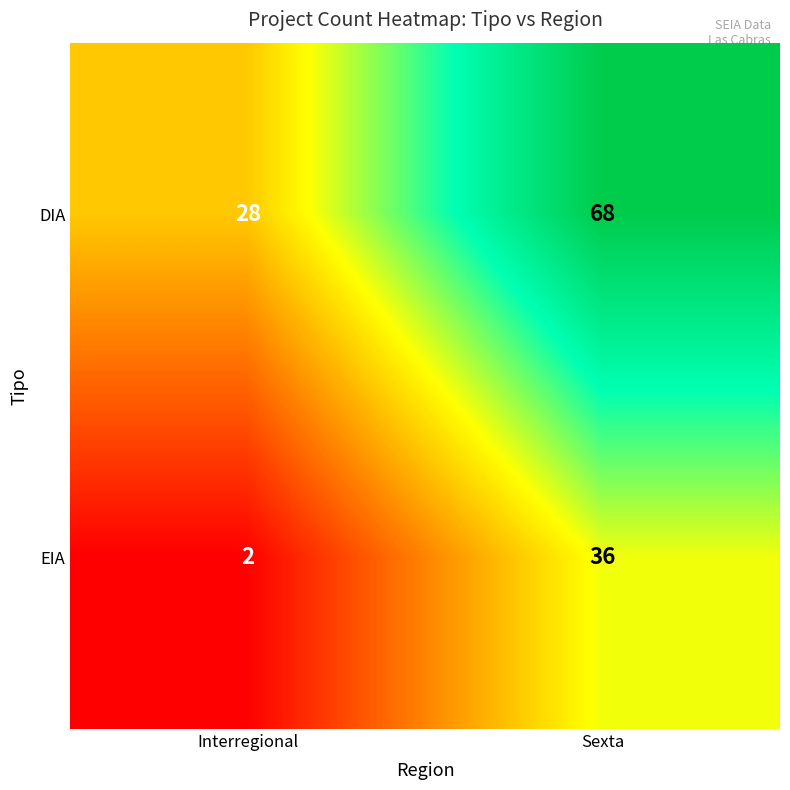

Count the number of data series in this chart.

2